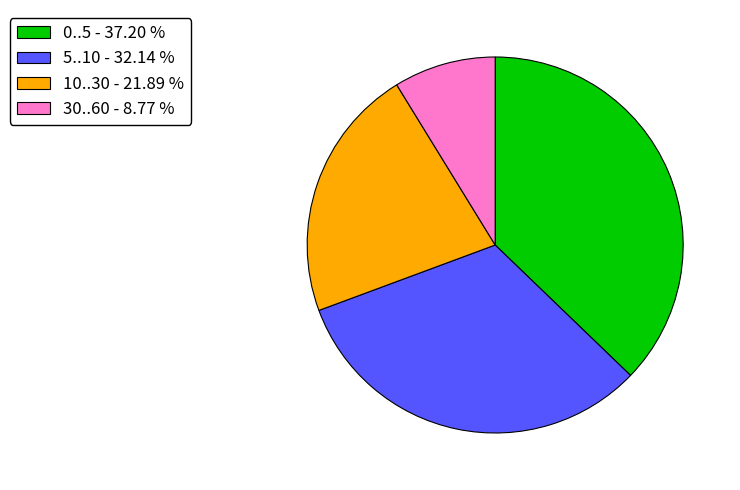

What is the ratio of the value at 0..5 to the value at 10..30?

1.7